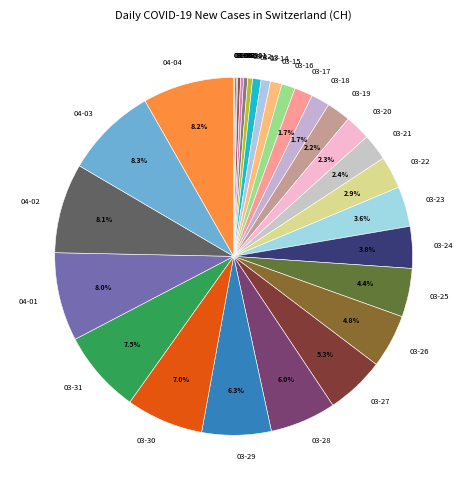

Which has a higher value, 03-31 or 03-25?

03-31